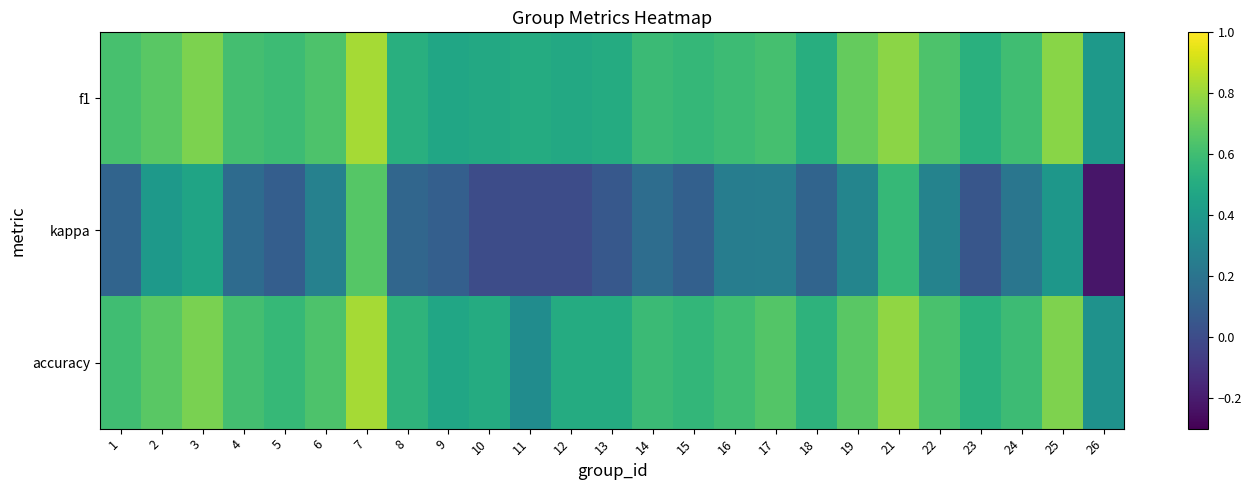

Which series has the largest range (max minus min)?

kappa